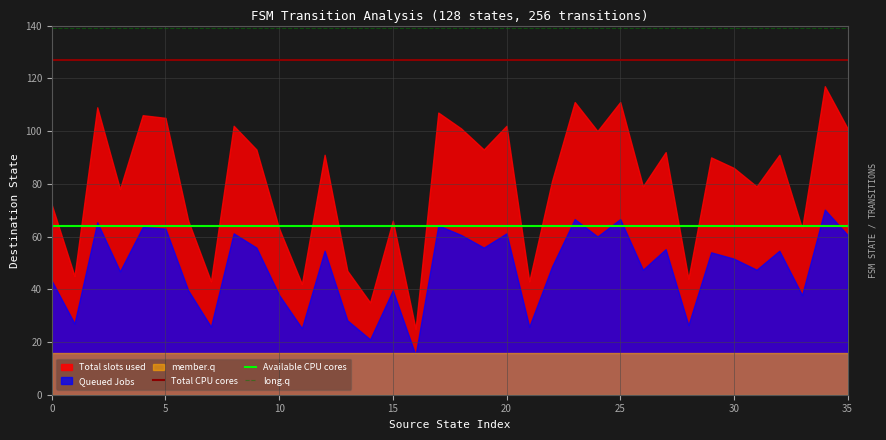

At how many categories does at least one series exceed 114?

1